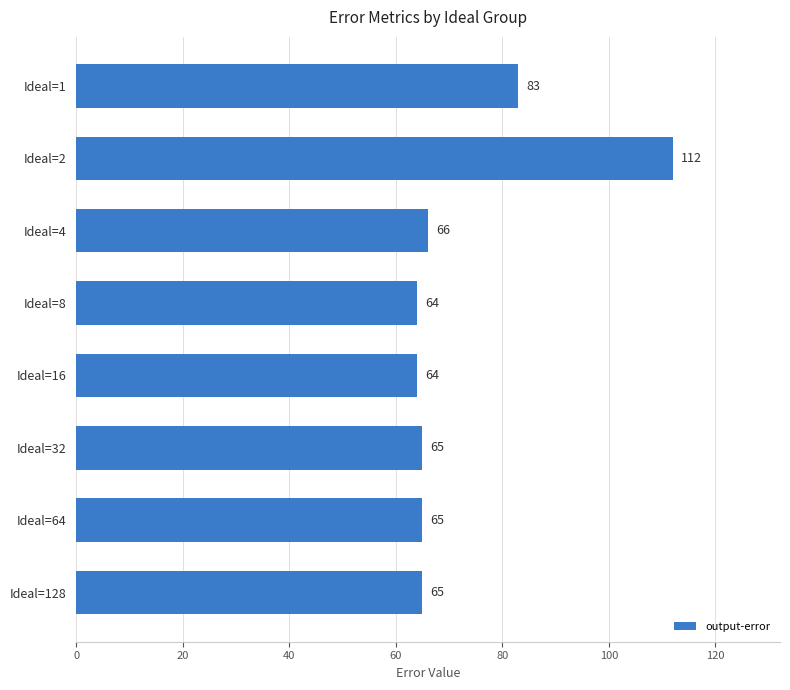

What is the change in value from Ideal=2 to Ideal=64?

-47